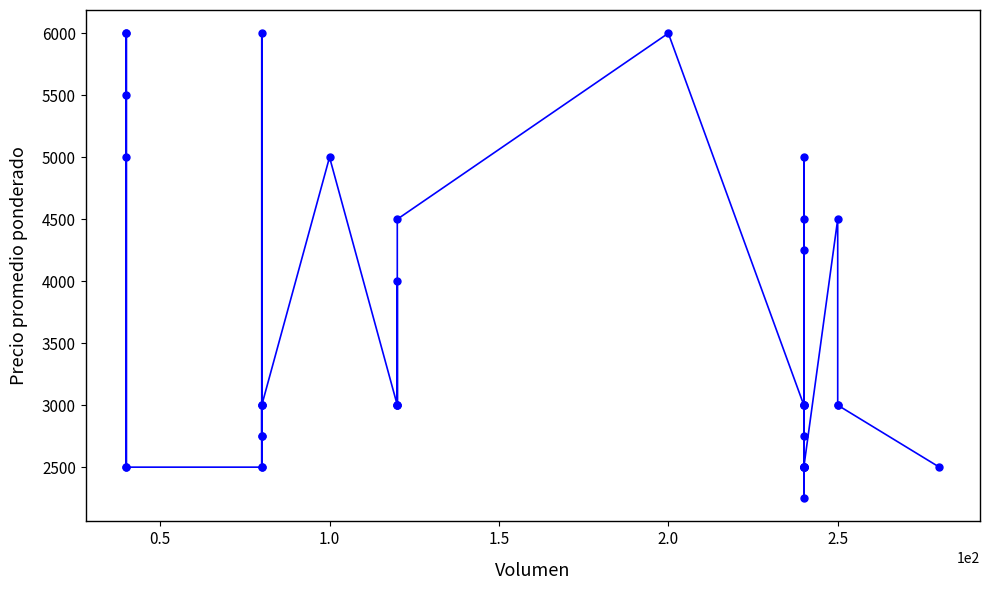

What is the difference between the maximum and minimum values?

3750